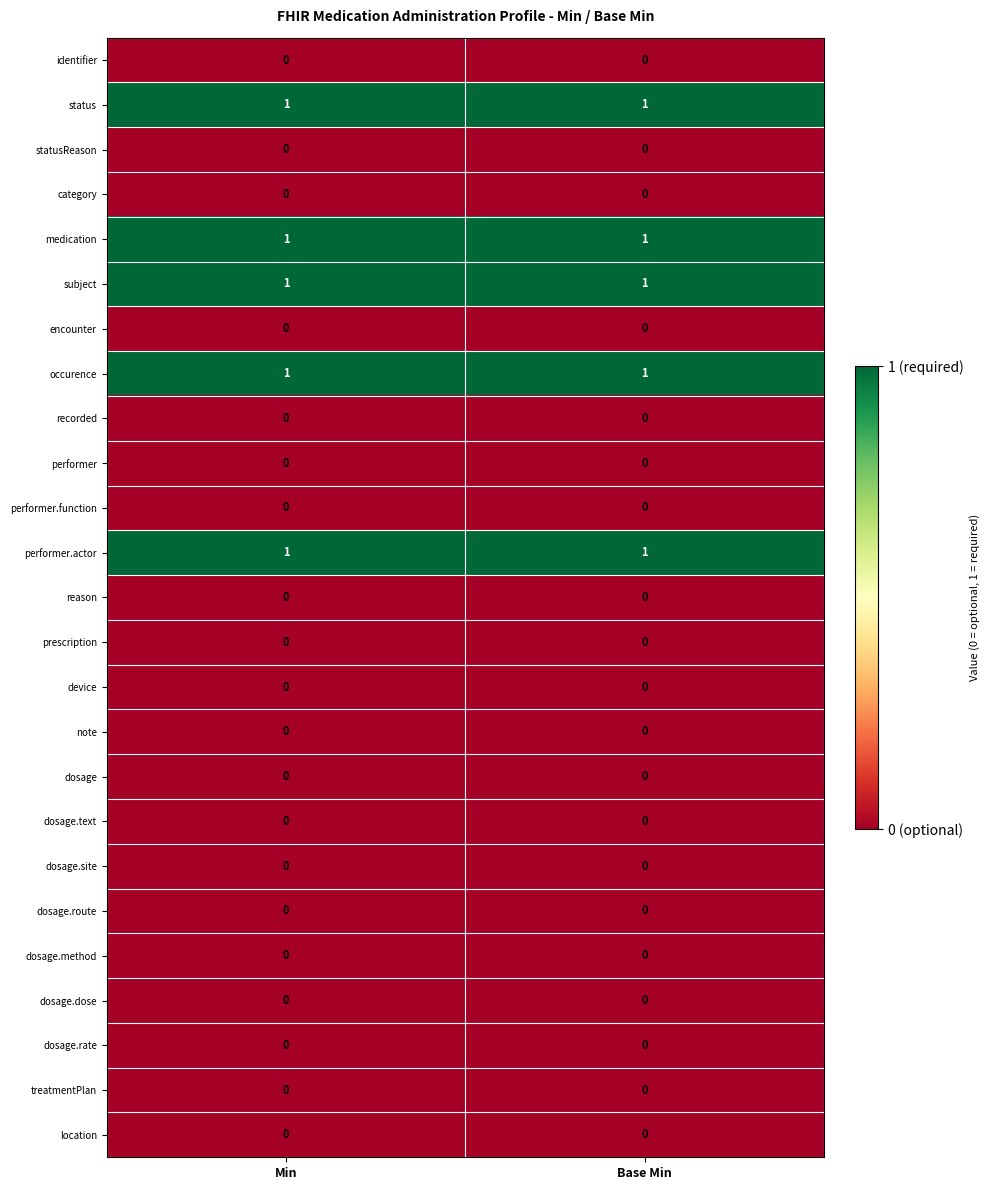

What is the total value across all series at Min?

5